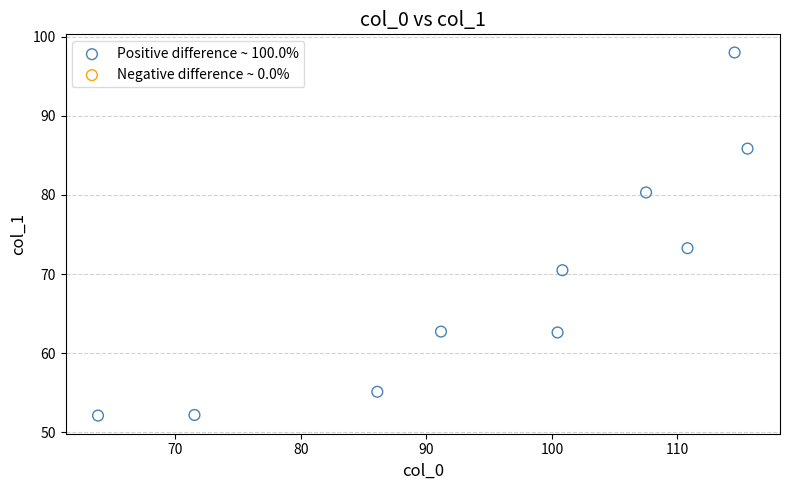

What is the range of X values (max minus min)?

51.7